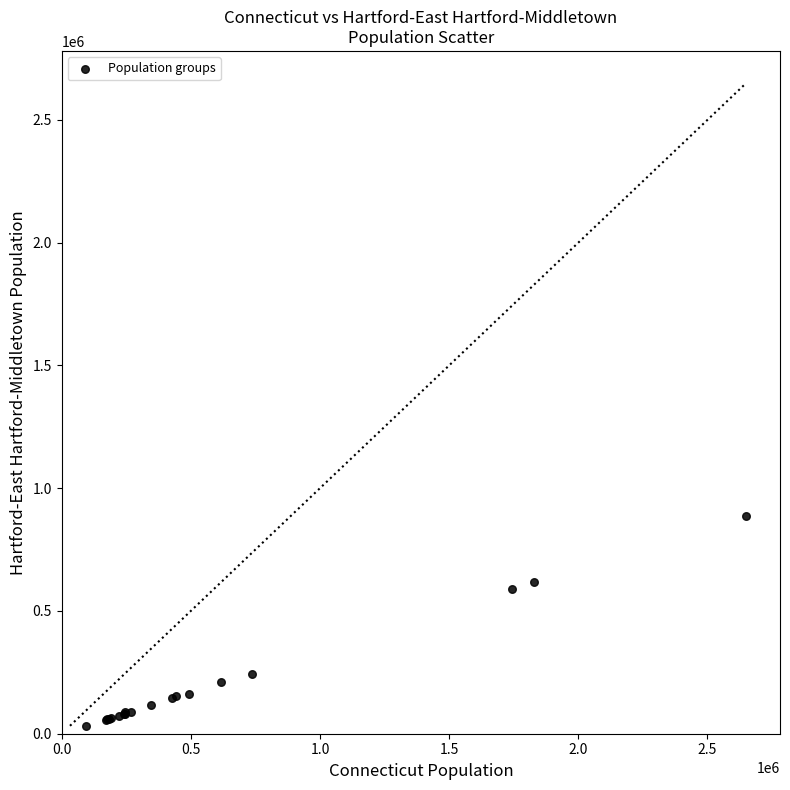

What Y value in the scatter plot is closest to 459254?

588448